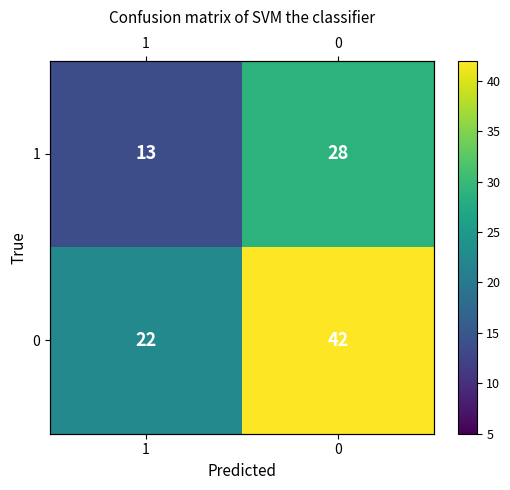

At how many categories does at least one series exceed 38?

1